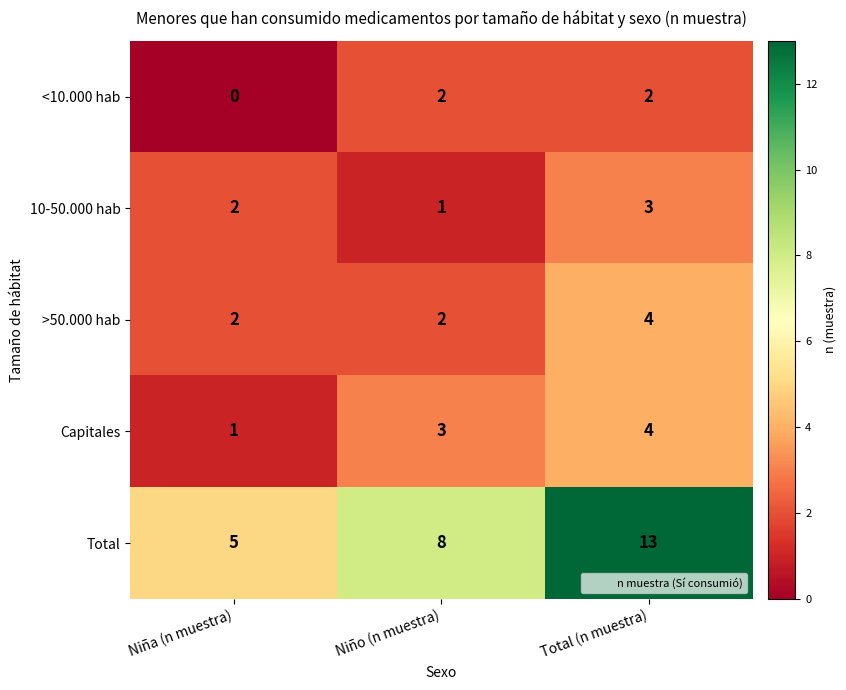

Read the Capitales value at Total (n muestra).

4